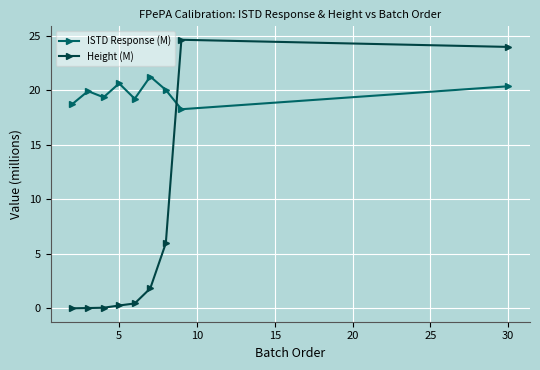

Rank the series by their average value, from highest to lowest.

ISTD Response (M), Height (M)